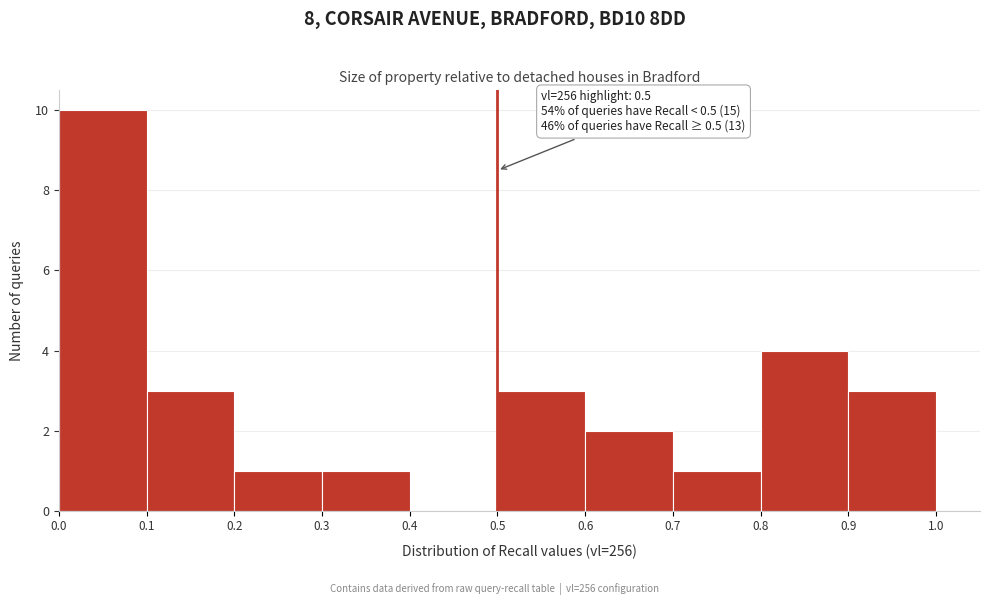

Over which range of the x-axis is the bar tallest?

0.0 to 0.1